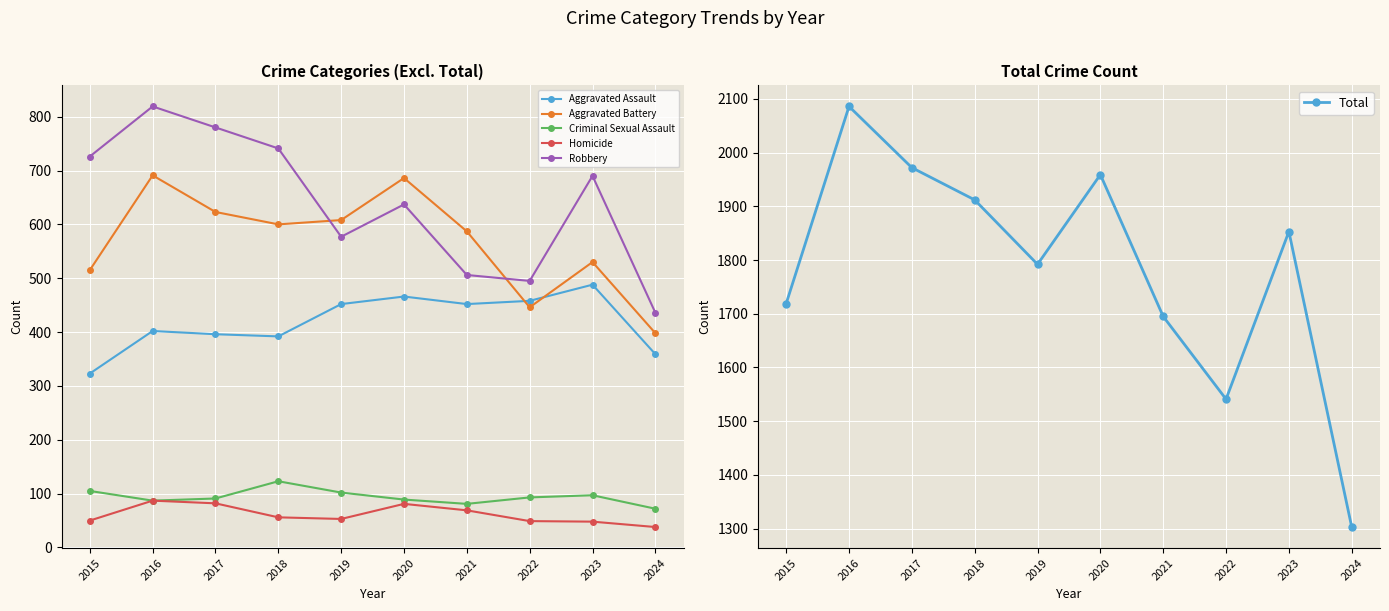

How many values in the Total series exceed 1853?

4